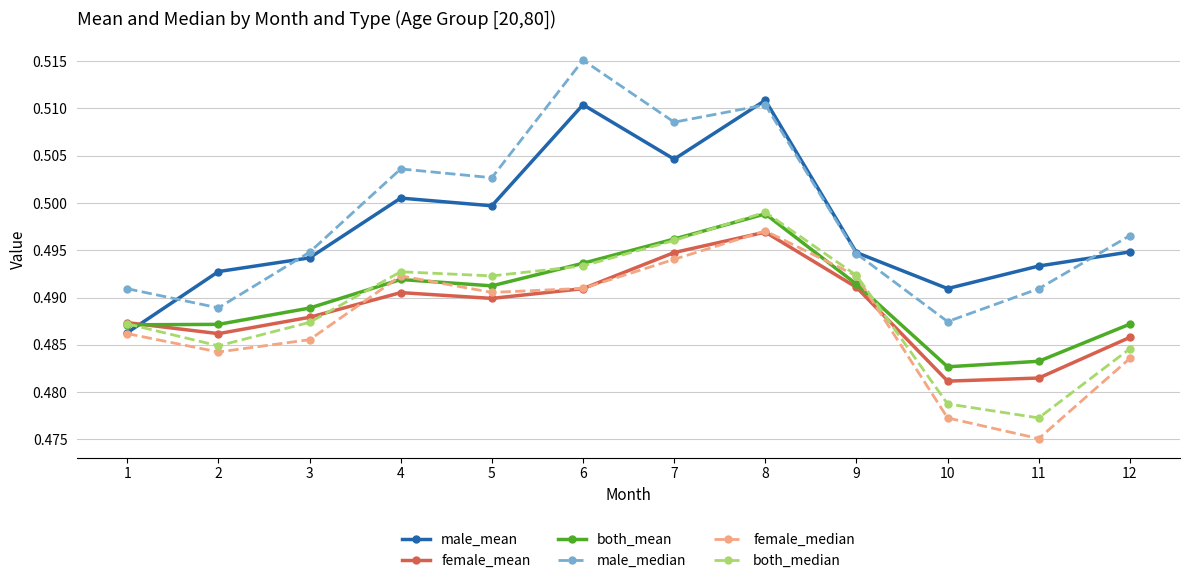

The both_median series shows 0.7 at 10. True or false?

False